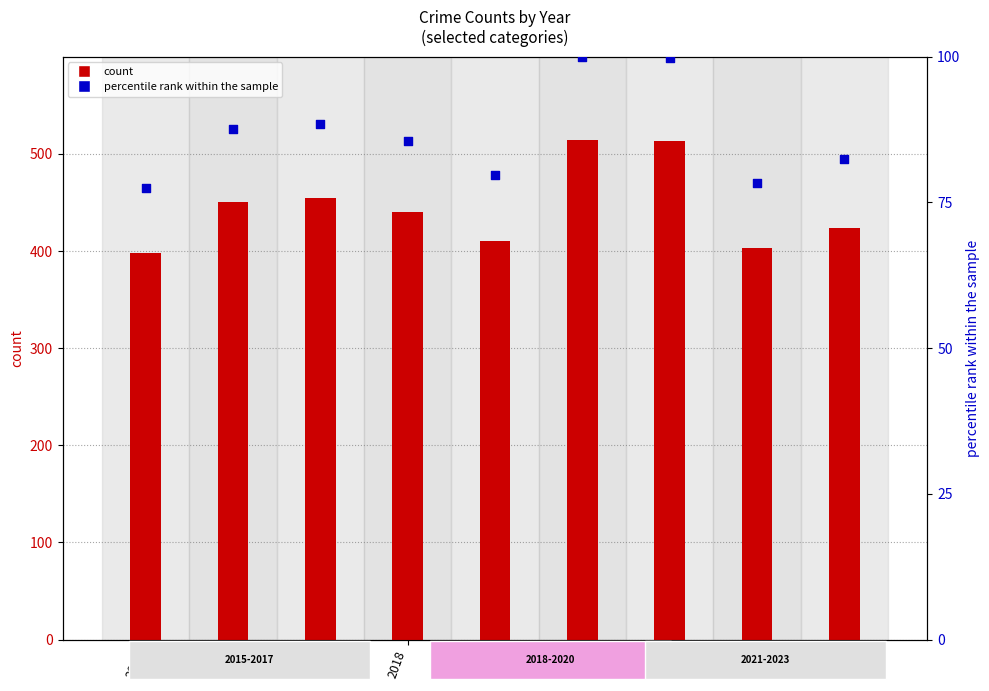

What are all the series names shown in the legend?

count, percentile rank within the sample